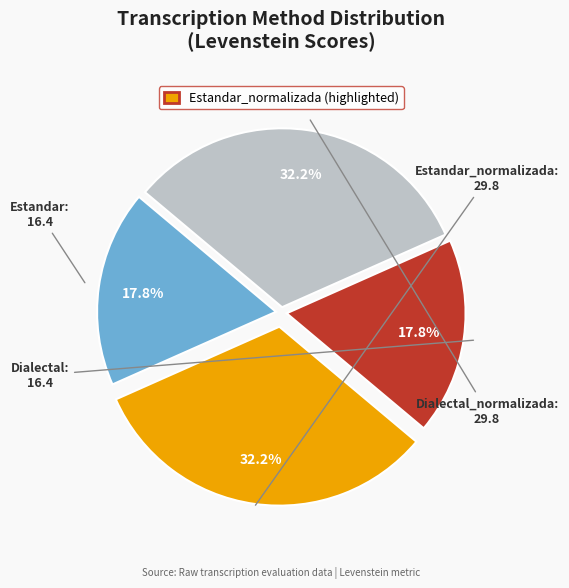

Does any single category account for the majority?

No